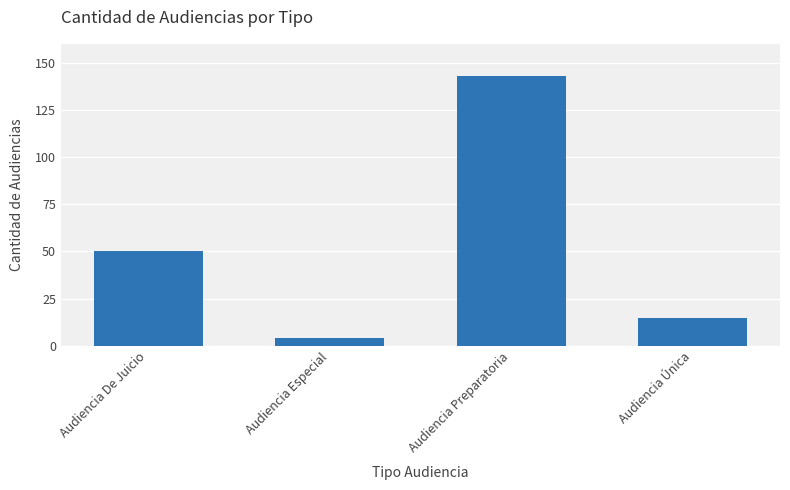

What position from the right is Audiencia Única?

1